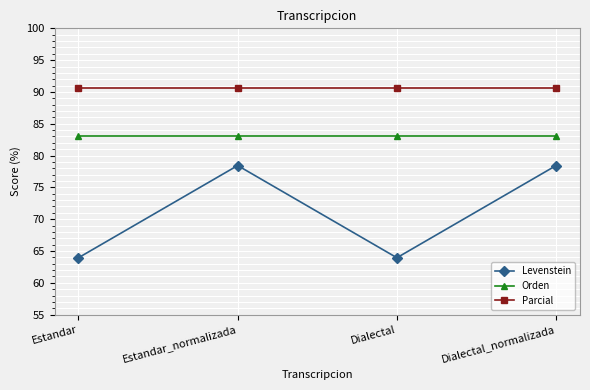

Which series has the widest spread of values?

Levenstein